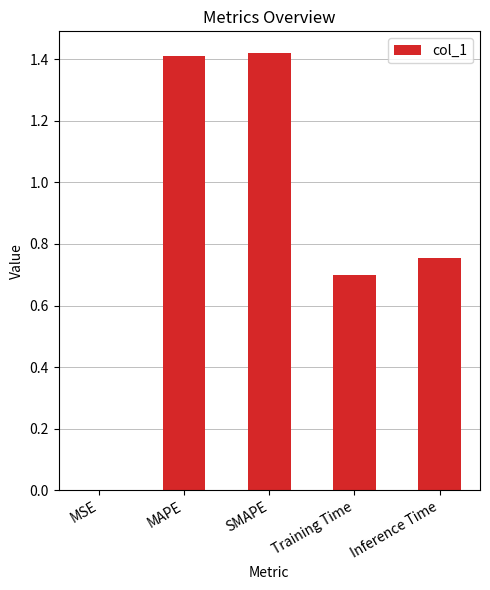

Does the chart contain stacked bars?

No